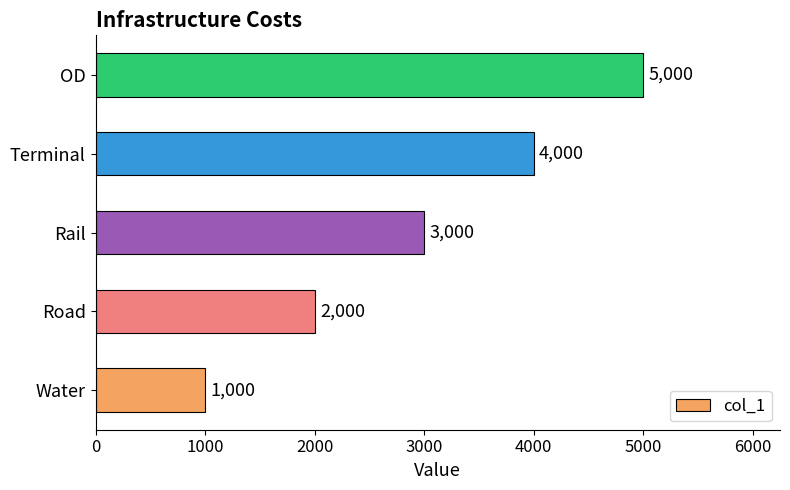

List the labels in order of value, smallest first.

Water, Road, Rail, Terminal, OD